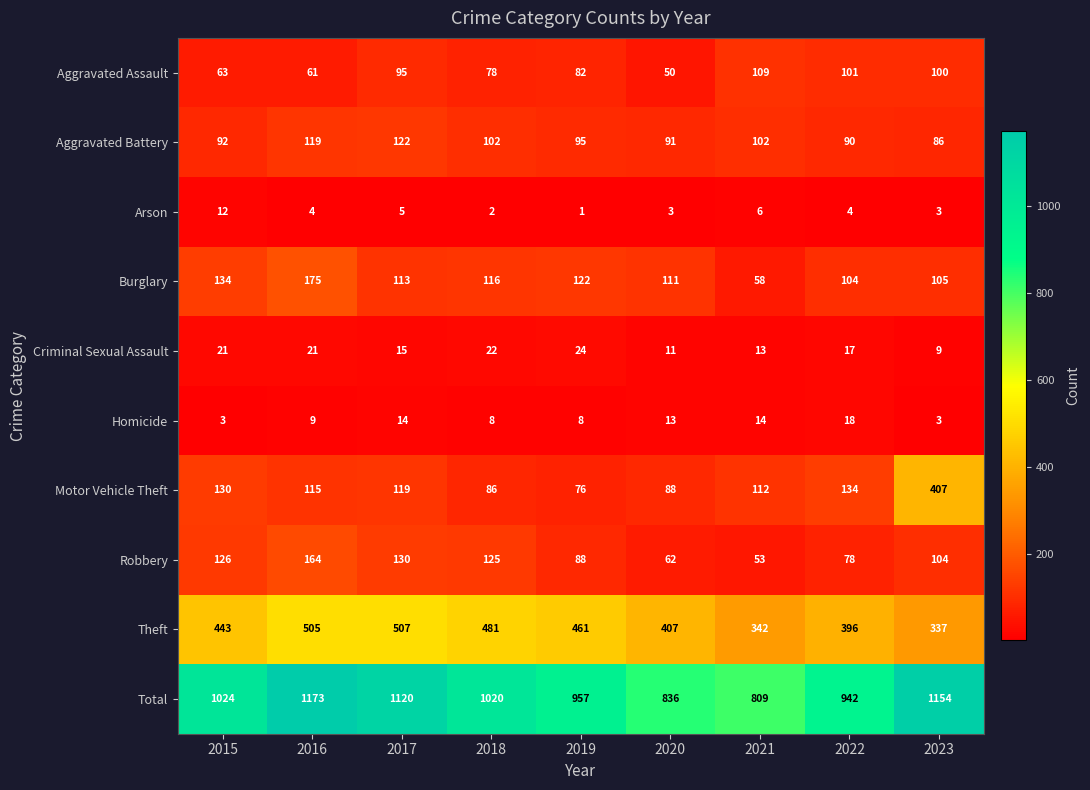

List the labels in order of Total value, largest first.

2016, 2023, 2017, 2015, 2018, 2019, 2022, 2020, 2021